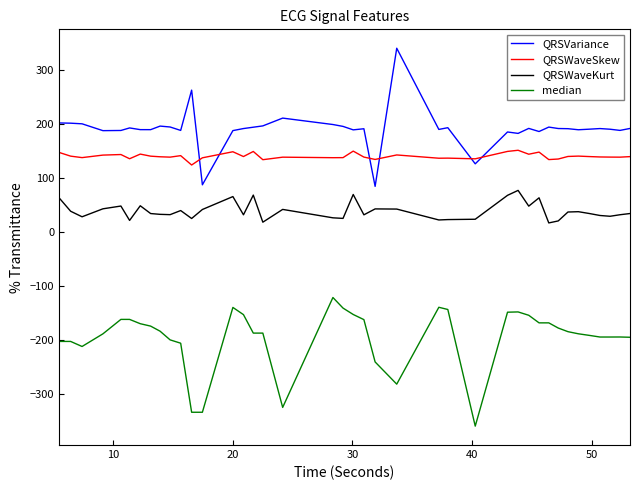

Rank the series by their maximum value, from highest to lowest.

QRSVariance, QRSWaveSkew, QRSWaveKurt, median